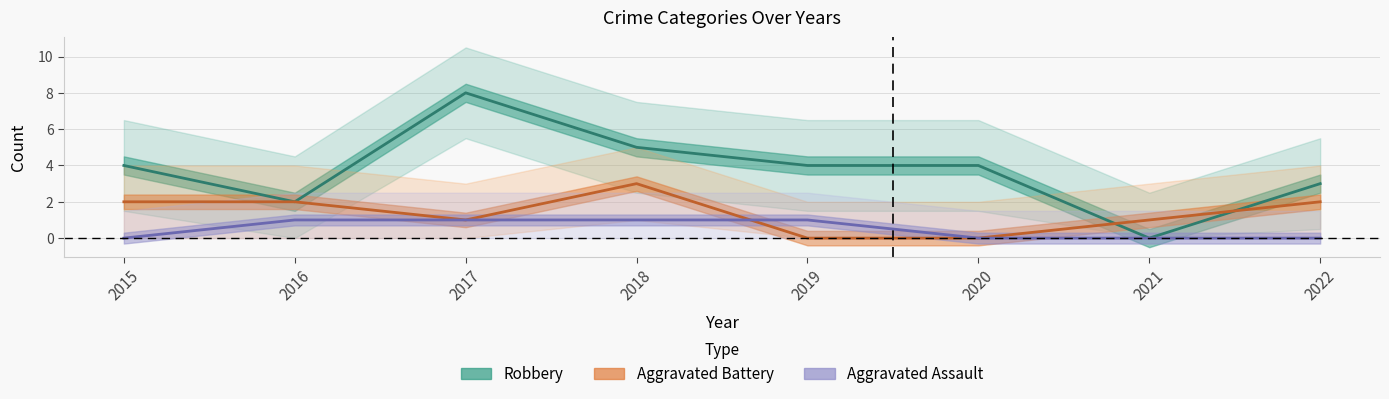

Does the chart display data point markers on the line(s)?

No